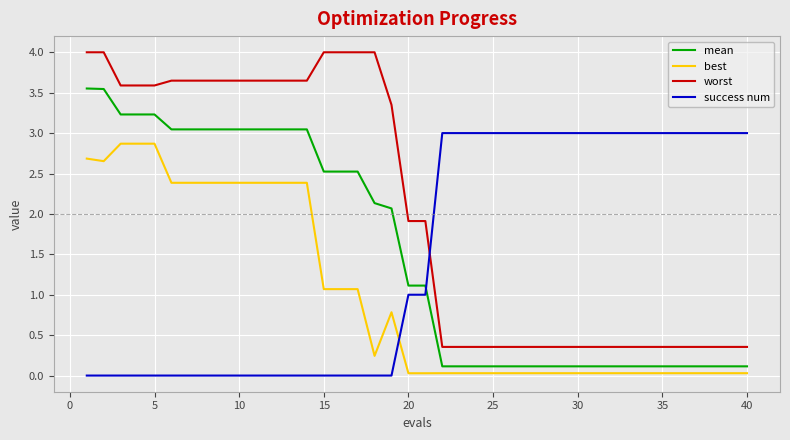

What is the difference between the maximum and minimum values in the best series?

2.8